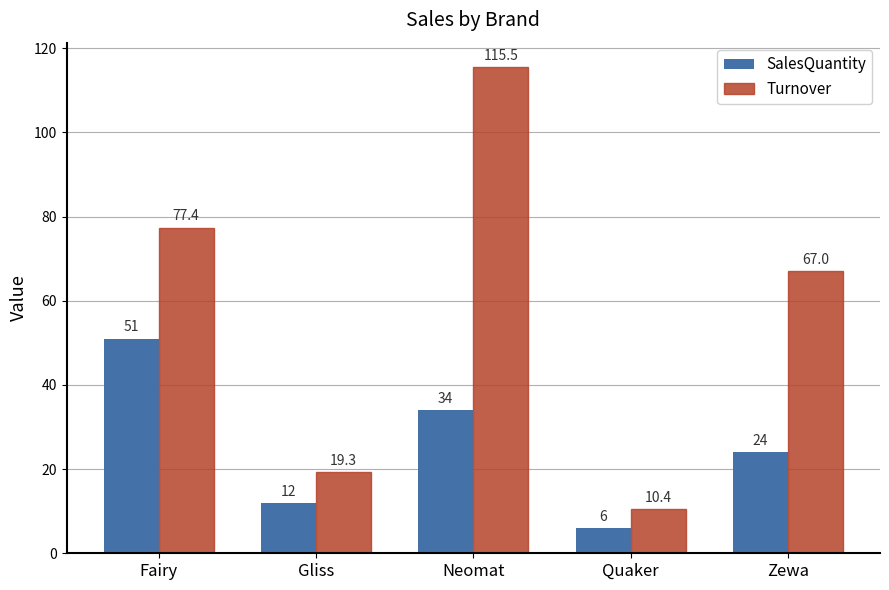

Which category has the highest value in the Turnover series?

Neomat